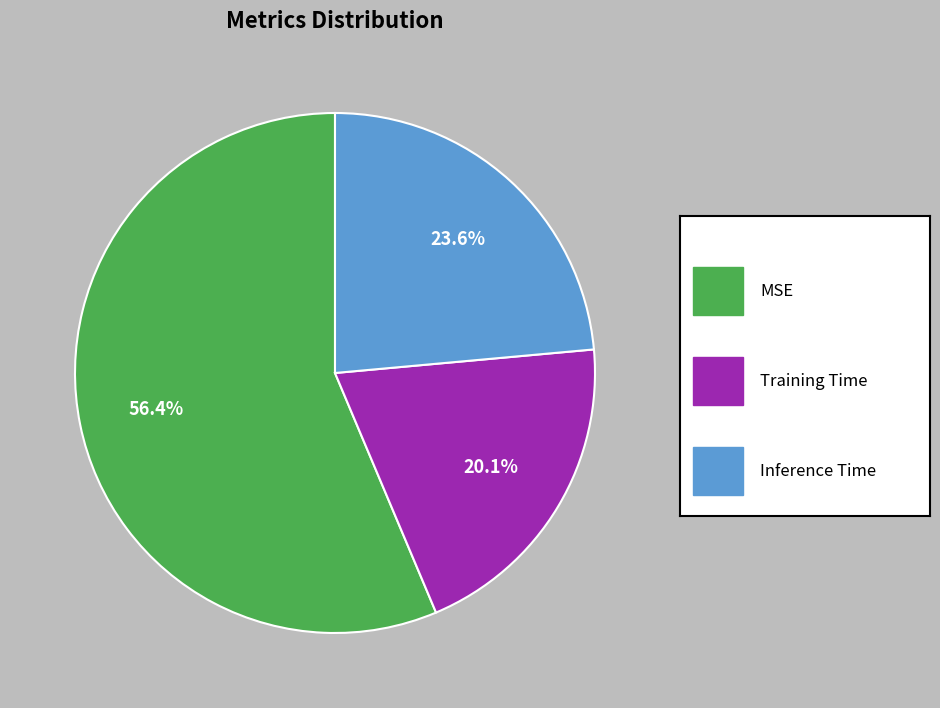

Does any single category account for the majority?

Yes